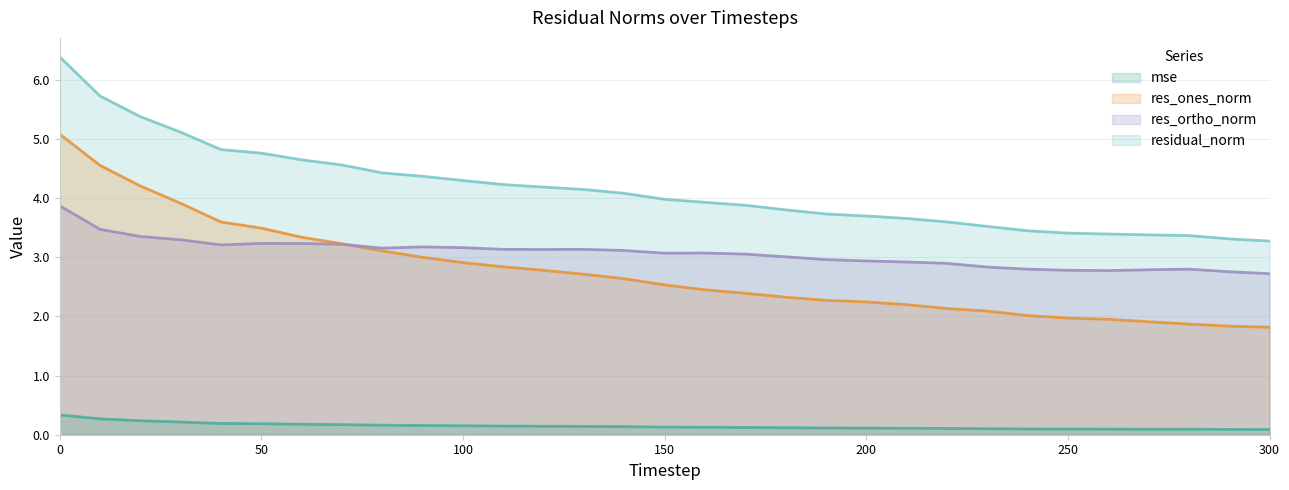

True or false: residual_norm and res_ortho_norm cross at least once.

False